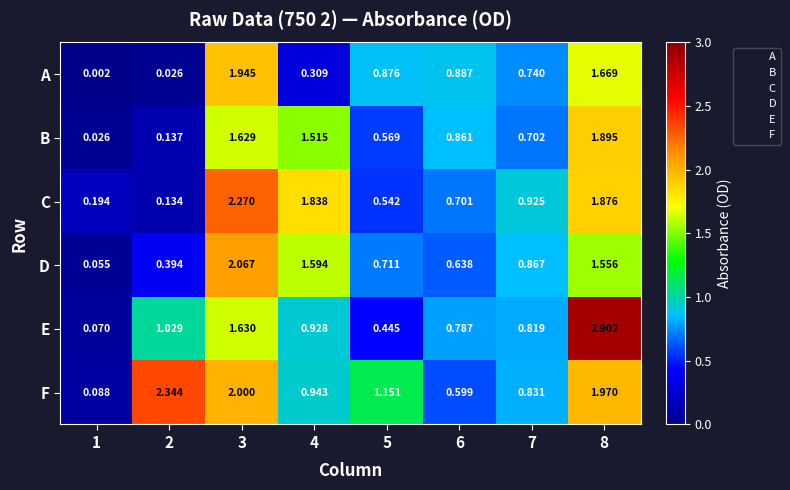

Which series changed the most between 4 and 6?

C